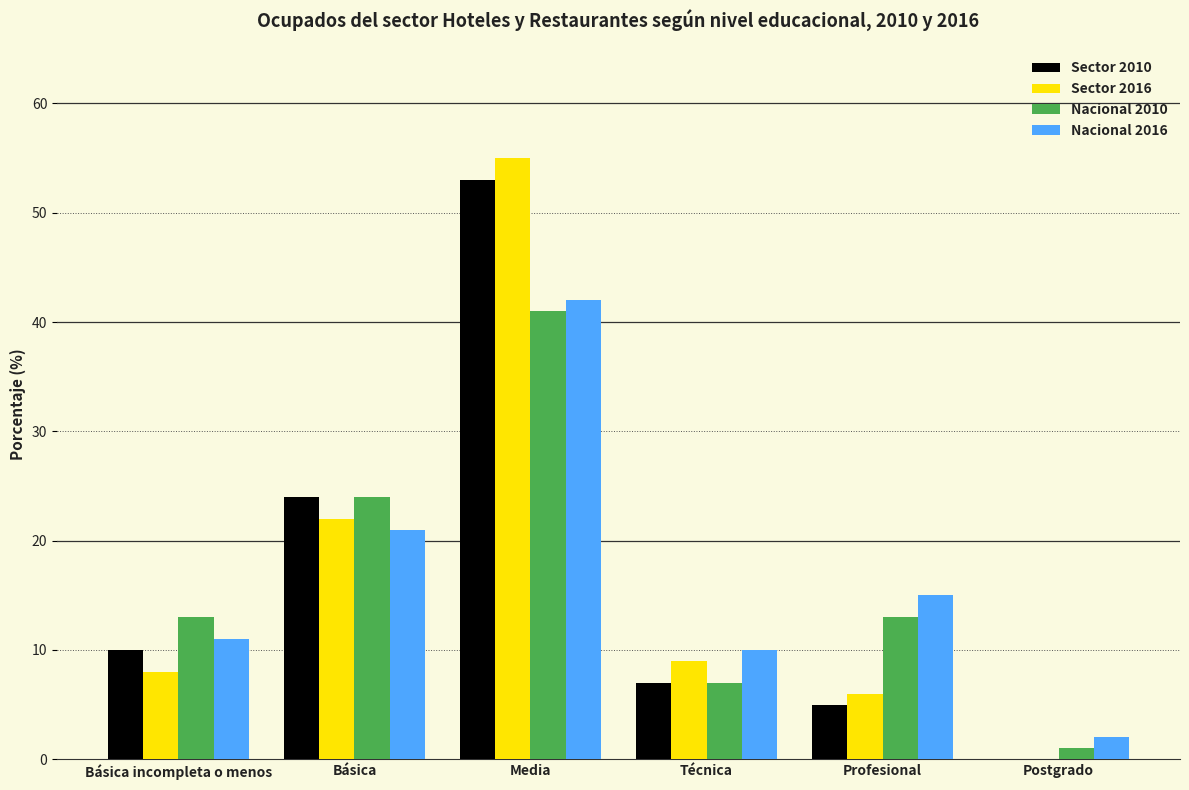

What is the sum of all Sector 2016 values?

100